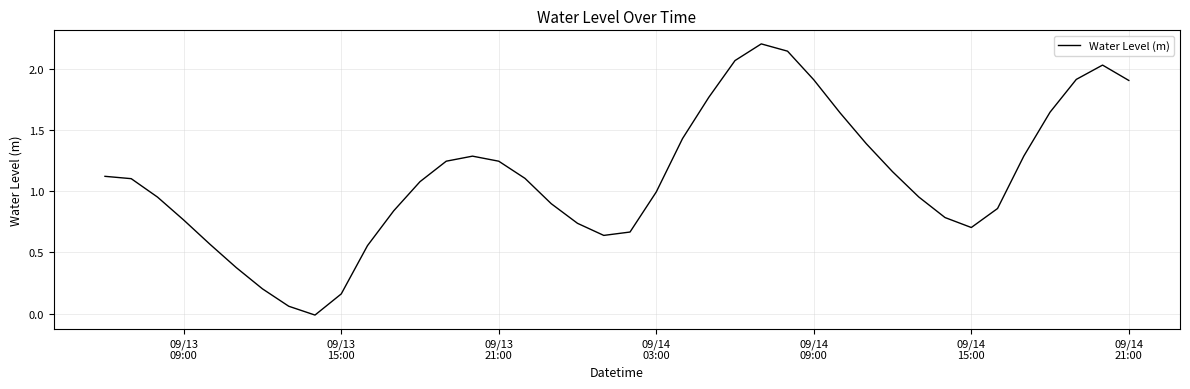

What is the greatest value displayed?

2.2